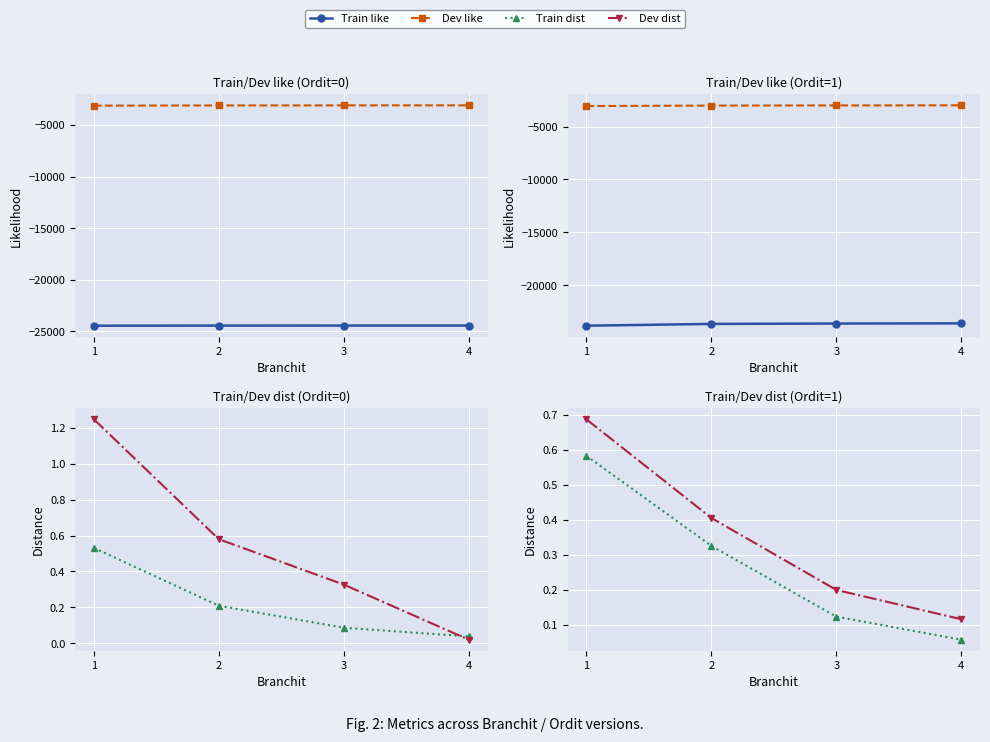

True or false: Dev dist and Train like intersect in this chart.

False